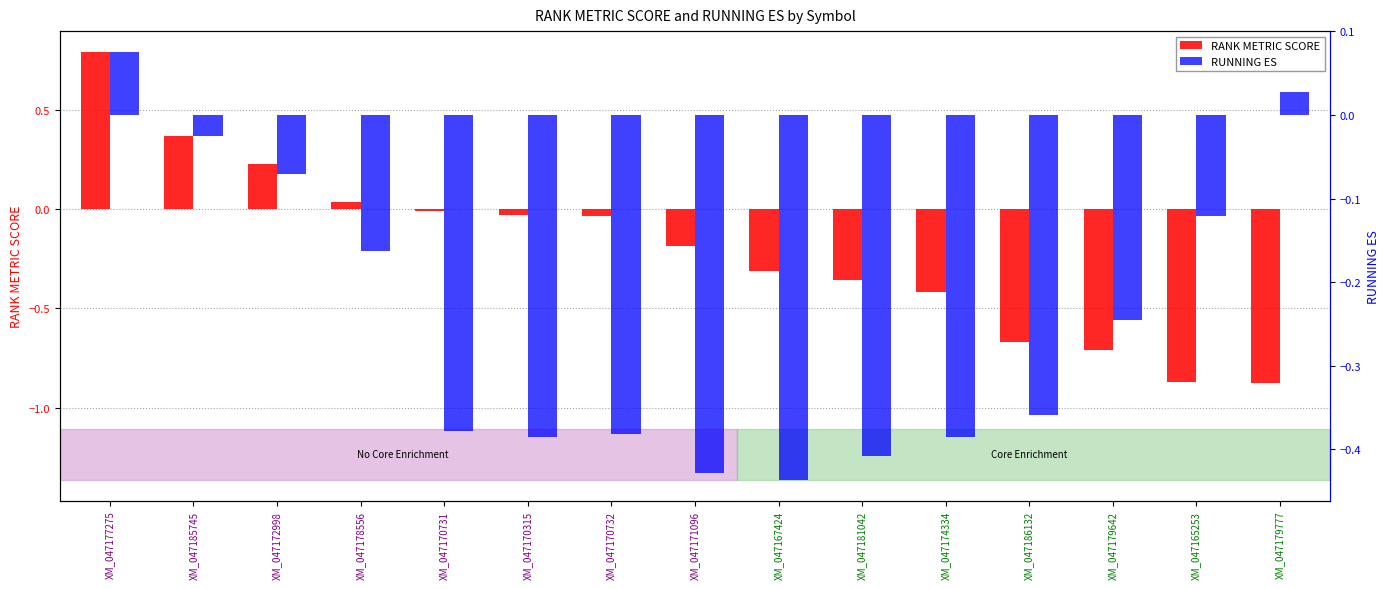

What position from the left is XM_047167424?

9